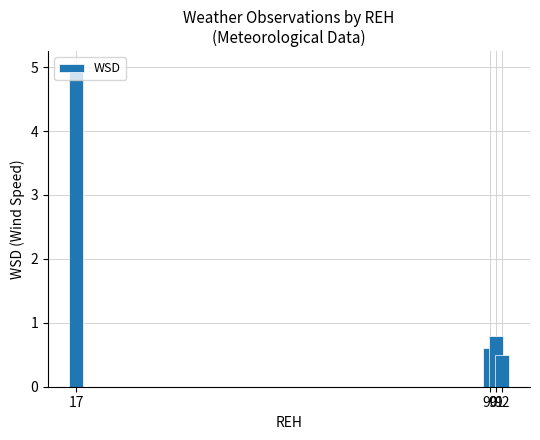

What is the smallest value displayed?

0.5